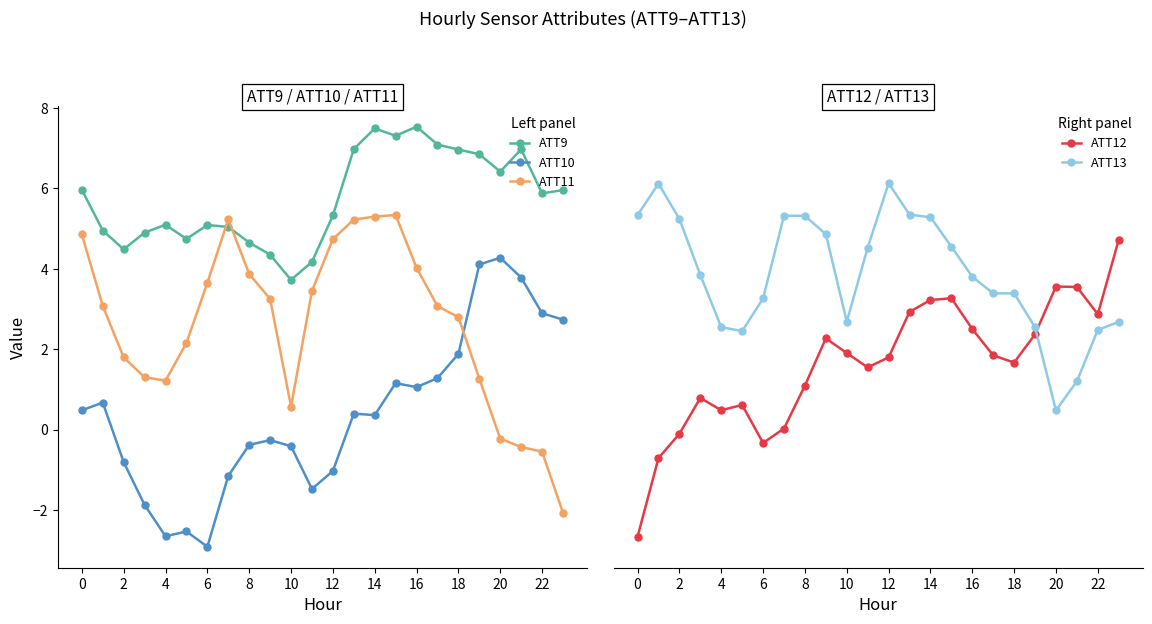

Reading left to right, extract all data points from this chart.

ATT9: 6.0	5.0	4.5	4.9	5.1	4.7	5.1	5.0	4.7	4.4	3.7	4.2	5.3	7.0	7.5	7.3	7.5	7.1	7.0	6.9	6.4	7.0	5.9	6.0
ATT10: 0.5	0.7	-0.8	-1.9	-2.7	-2.5	-2.9	-1.2	-0.4	-0.3	-0.4	-1.5	-1.0	0.4	0.4	1.2	1.1	1.3	1.9	4.1	4.3	3.8	2.9	2.7
ATT11: 4.9	3.1	1.8	1.3	1.2	2.2	3.7	5.2	3.9	3.3	0.6	3.4	4.7	5.2	5.3	5.3	4.0	3.1	2.8	1.3	-0.2	-0.4	-0.5	-2.1
ATT12: -2.7	-0.7	-0.1	0.8	0.5	0.6	-0.3	0.0	1.1	2.3	1.9	1.5	1.8	2.9	3.2	3.3	2.5	1.8	1.7	2.4	3.6	3.5	2.9	4.7
ATT13: 5.3	6.1	5.2	3.8	2.5	2.4	3.3	5.3	5.3	4.9	2.7	4.5	6.1	5.3	5.3	4.6	3.8	3.4	3.4	2.5	0.5	1.2	2.5	2.7